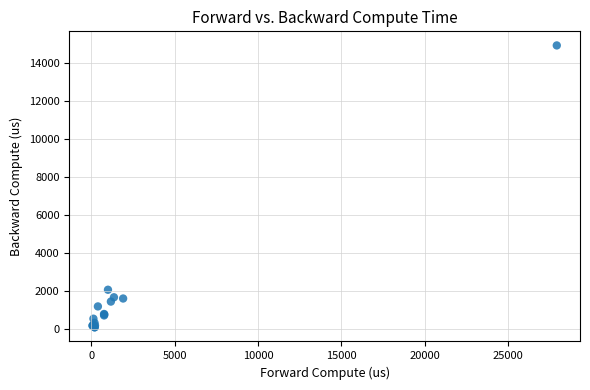

What Y value in the scatter plot is closest to 7500?

2077.7